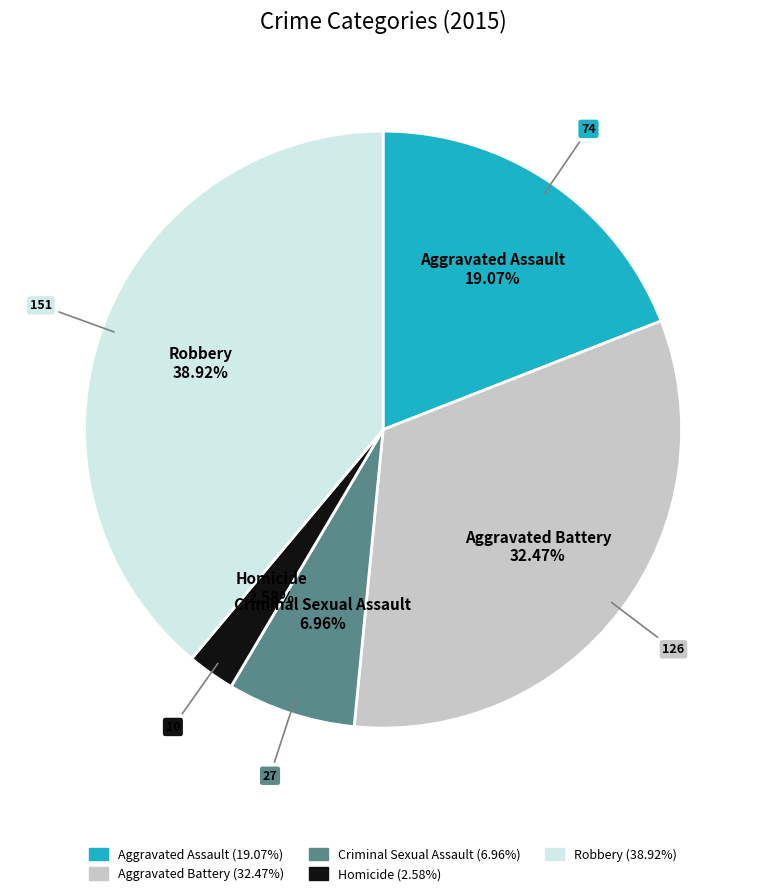

Approximately how many times larger is the value at Aggravated Assault compared to Criminal Sexual Assault?

2.7